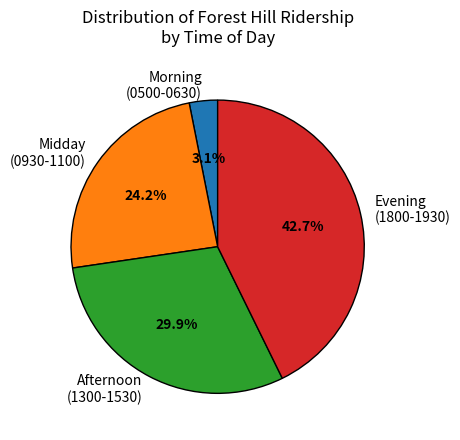

Which slice is the smallest?

Morning (0500-0630)